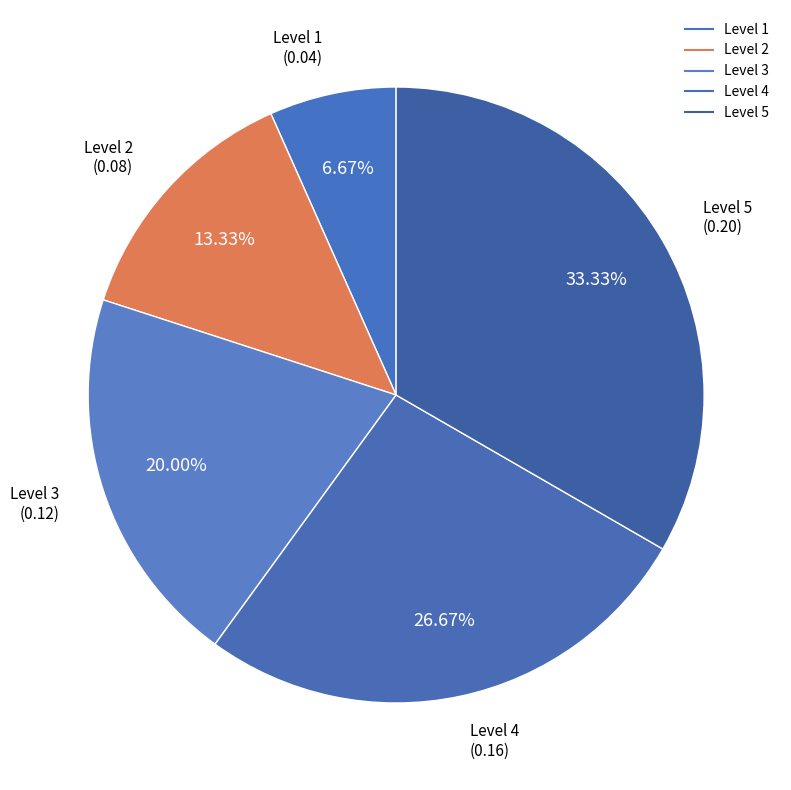

What is the largest slice in the pie chart?

5